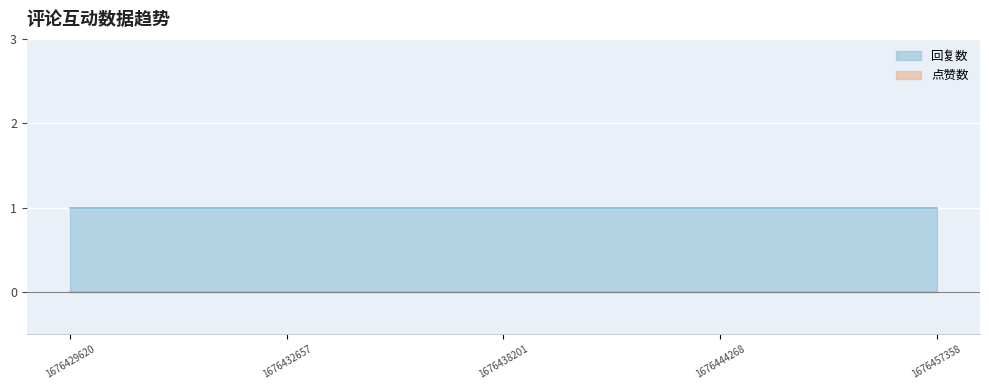

Which category has the lowest value across all series?

1676429620